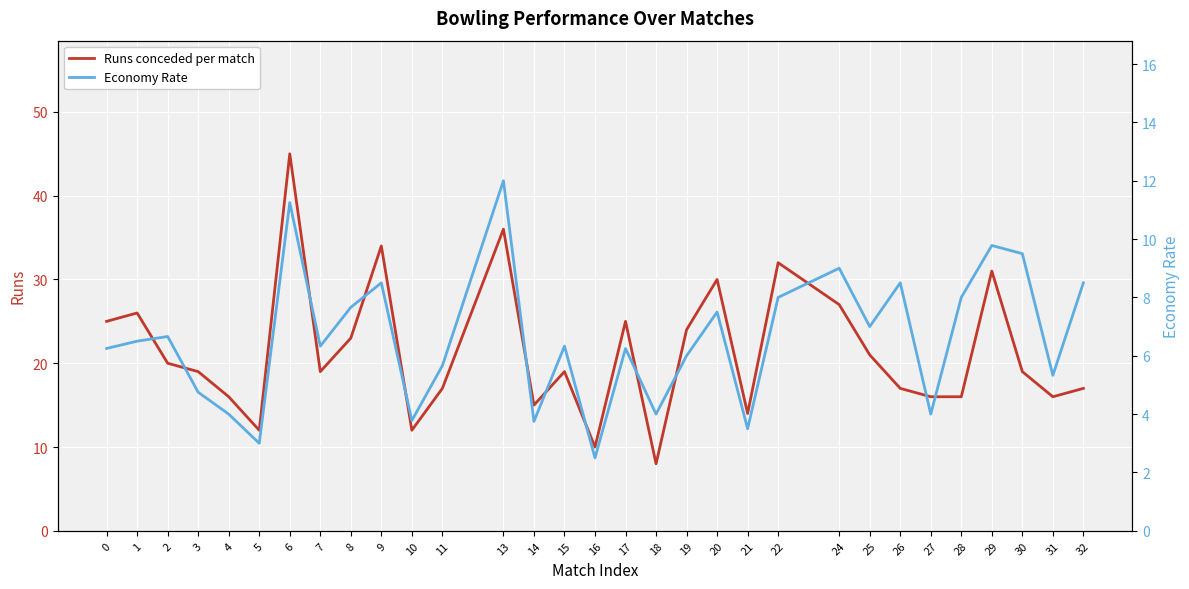

Reading left to right, what are all the values shown in this chart?

Runs conceded per match: 25.0	26.0	20.0	19.0	16.0	12.0	45.0	19.0	23.0	34.0	12.0	17.0	36.0	15.0	19.0	10.0	25.0	8.0	24.0	30.0	14.0	32.0	27.0	21.0	17.0	16.0	16.0	31.0	19.0	16.0	17.0
Economy Rate: 6.2	6.5	6.7	4.8	4.0	3.0	11.2	6.3	7.7	8.5	3.8	5.7	12.0	3.8	6.3	2.5	6.2	4.0	6.0	7.5	3.5	8.0	9.0	7.0	8.5	4.0	8.0	9.8	9.5	5.3	8.5